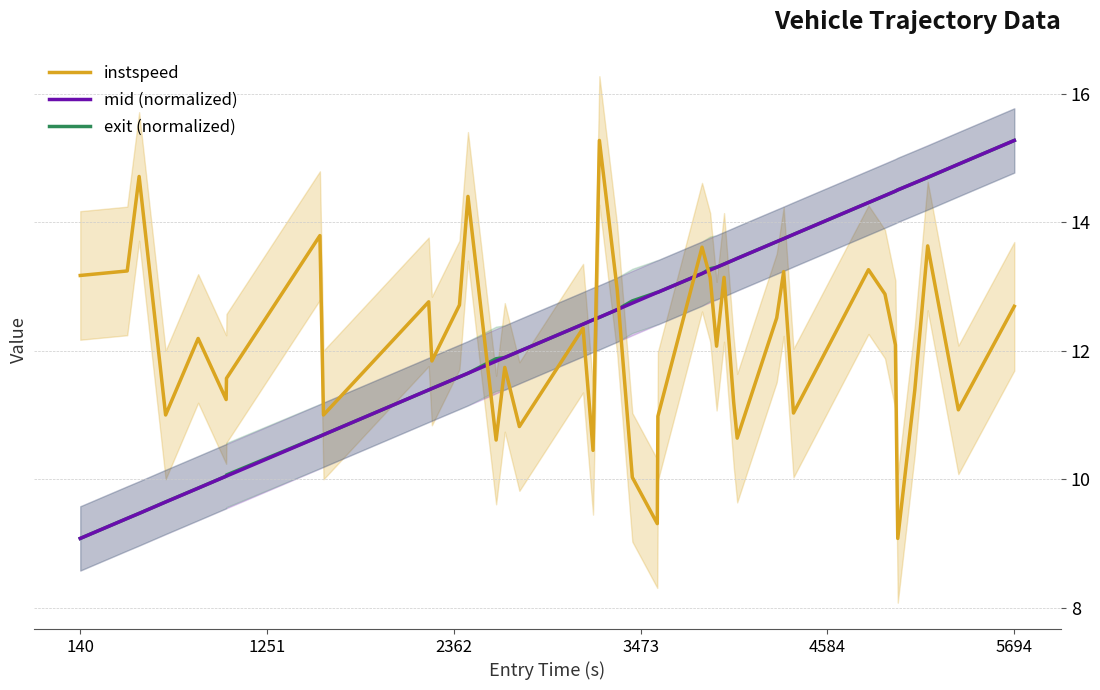

Is it true that exit (normalized) equals 15.3 at 5694?

True